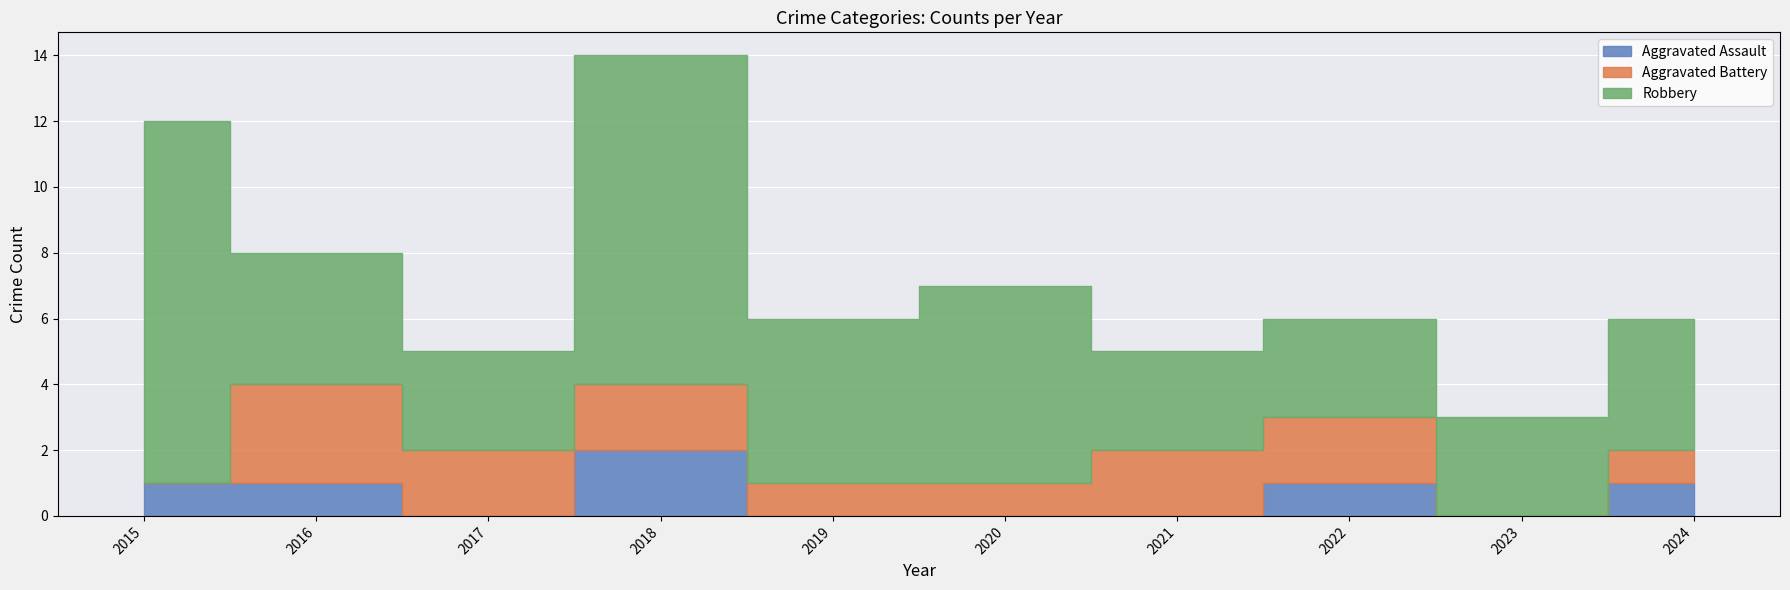

Is it true that Aggravated Assault equals 0 at 2017?

True